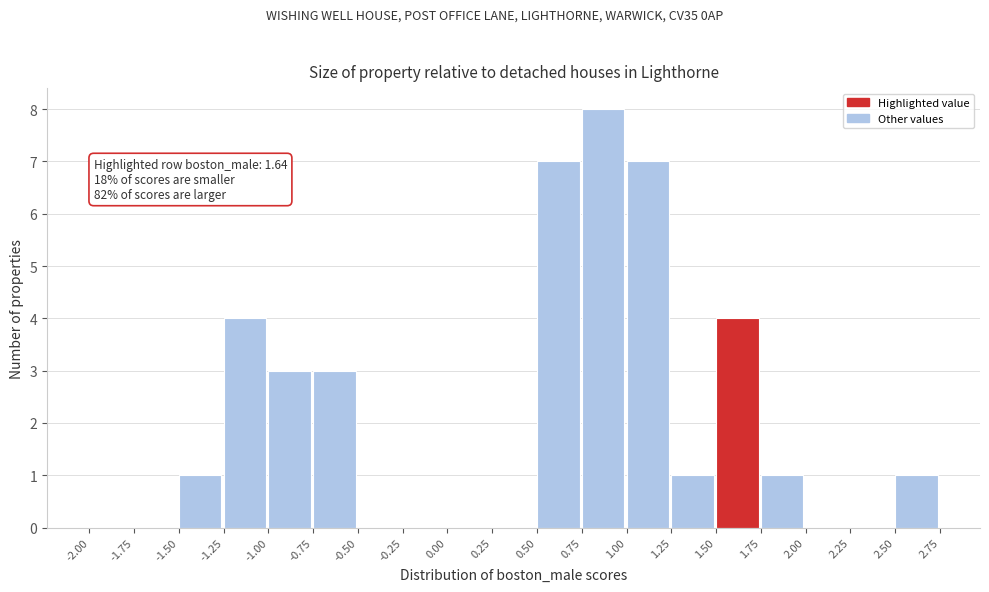

Which range on the x-axis has the tallest bar?

0.75 to 1.00